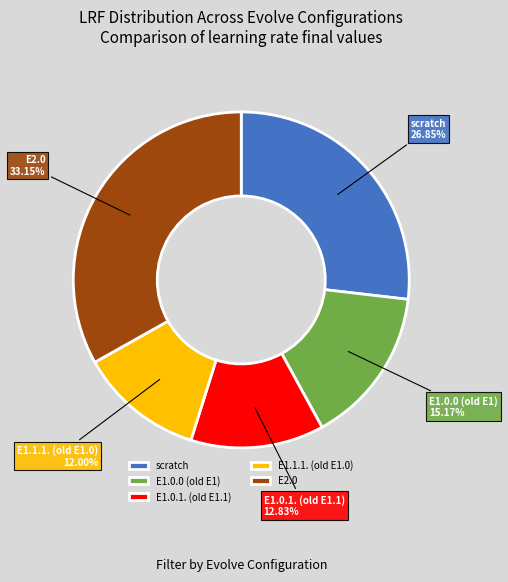

Which category has the biggest portion of the pie?

E2.0